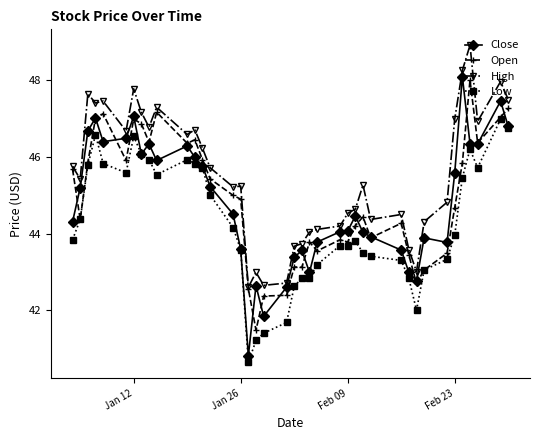

What is the maximum value for High?

48.9